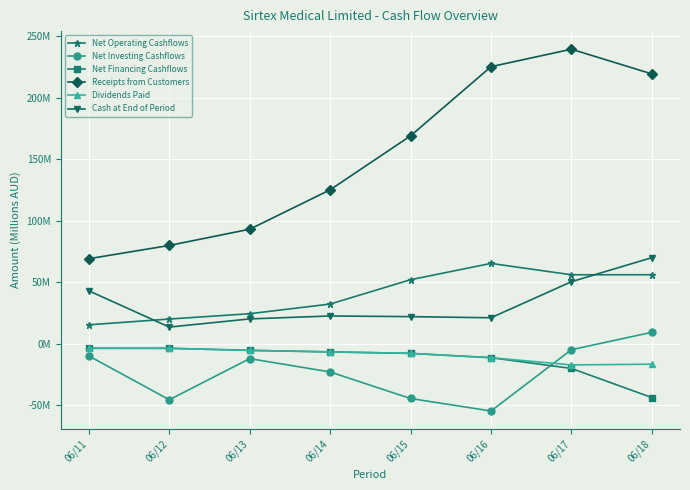

Does the chart have visible grid lines?

Yes